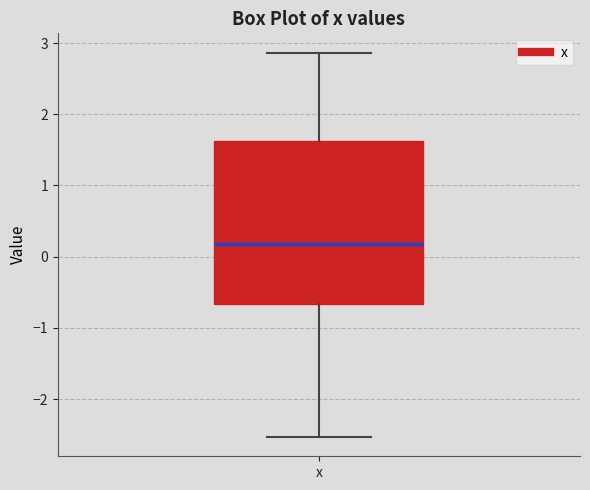

Read this box plot against the y-axis: the position of the median line, the range covered by the box, and the ends of both whiskers. The values are not printed on the chart, so give them approximately, as read against the axis.

median 0.2, box -0.7 to 1.6, whiskers -2.5 to 2.9